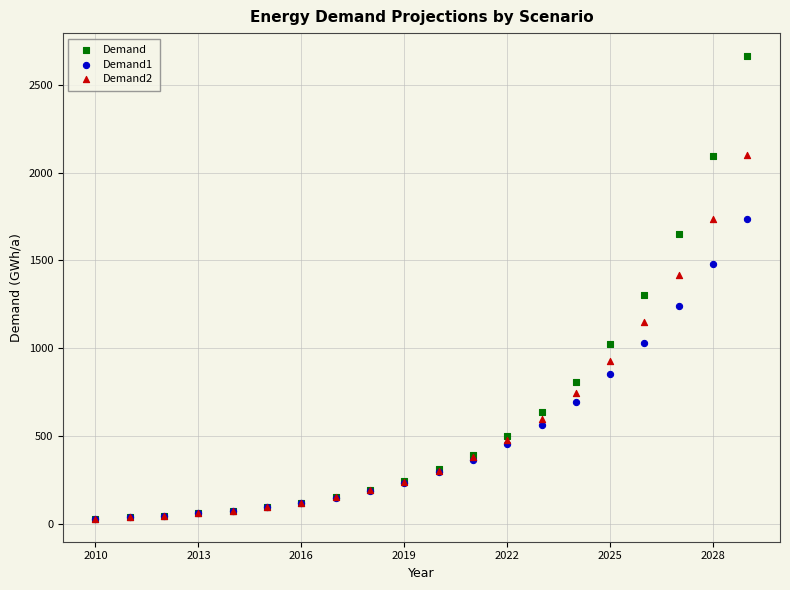

Which series has the widest spread of Y values?

Demand